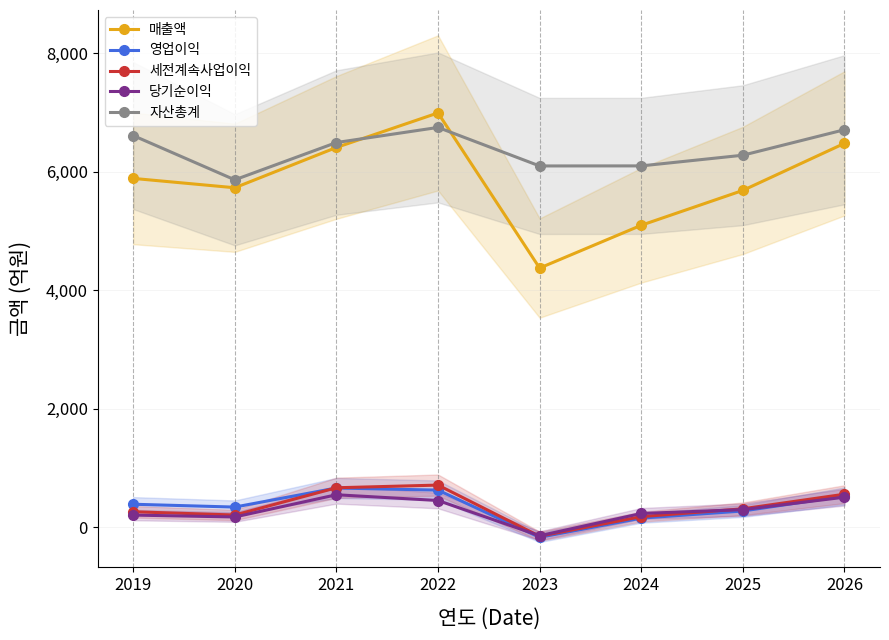

The value of 매출액 at 2020 is 5731. True or false?

True